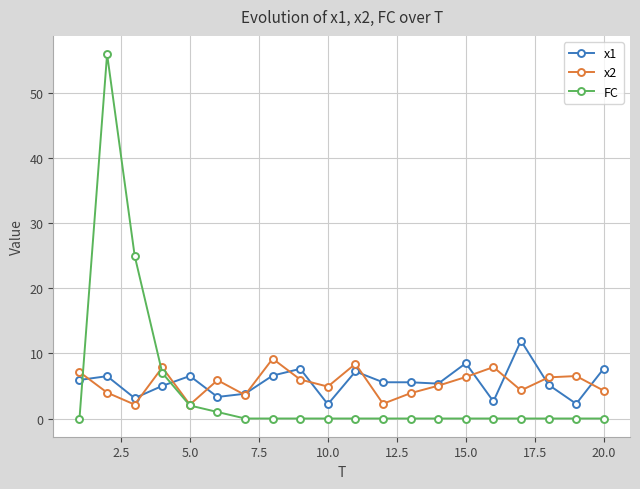

Which series has the largest range (max minus min)?

FC